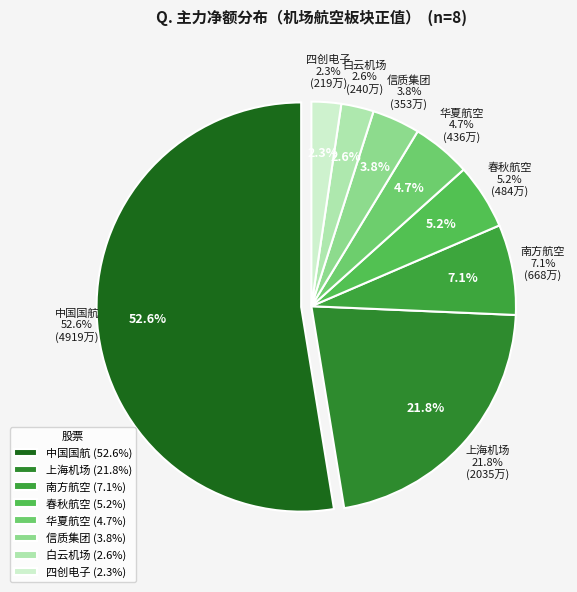

To the nearest percent, what is the average slice percentage?

12%